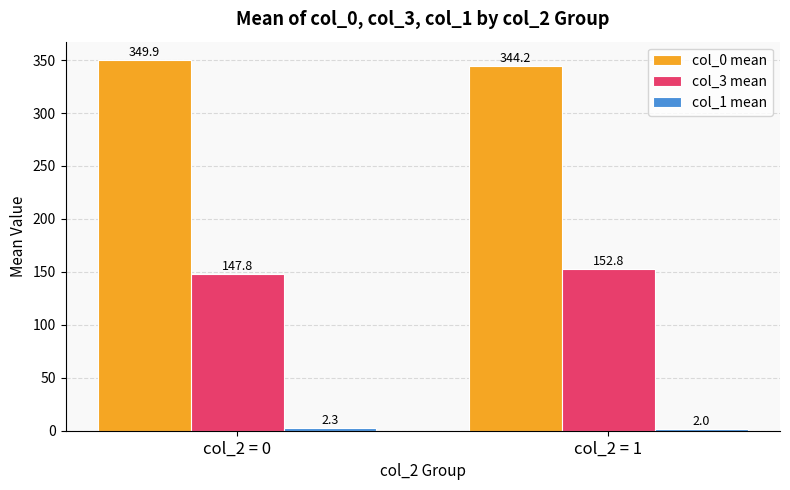

What is the total value across all series at col_2 = 0?

500.0